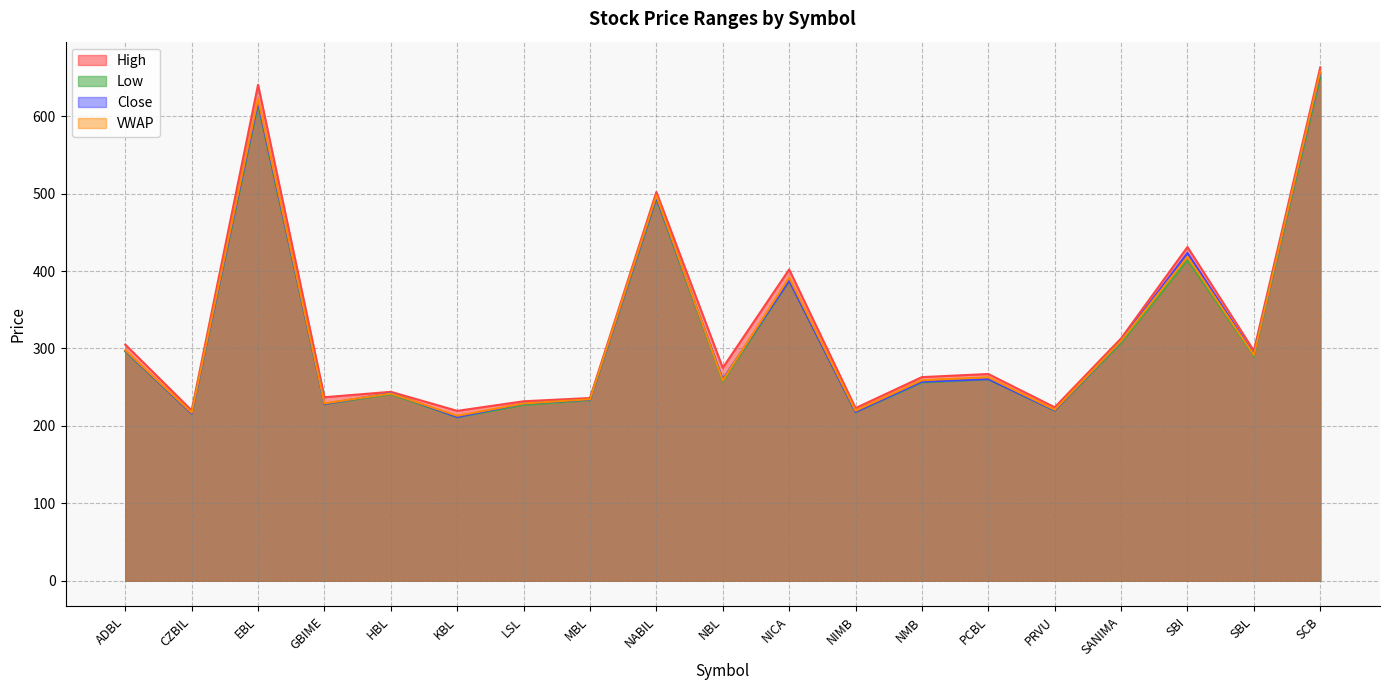

The High series shows 834.2 at EBL. True or false?

False